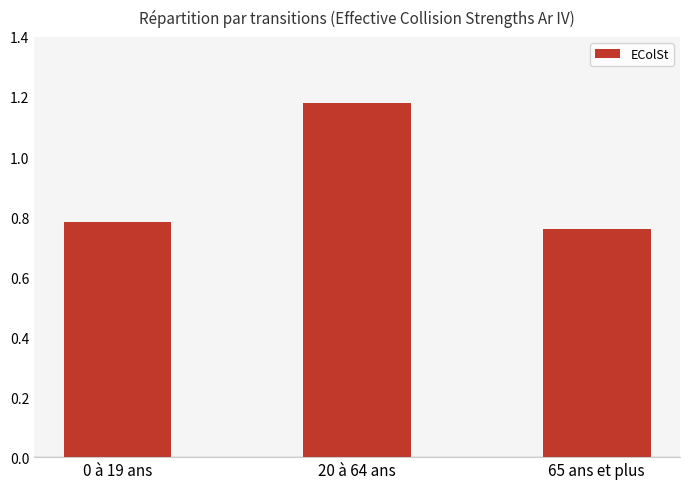

What position from the left is 65 ans et plus?

3